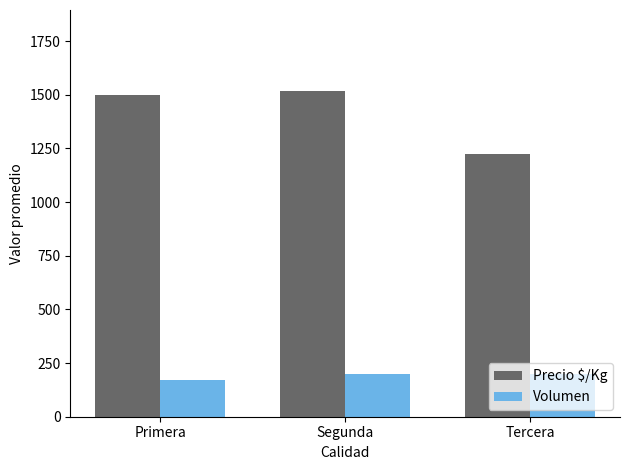

Reading left to right, extract all data points from this chart.

Precio $/Kg: 1500.0	1516.0	1225.0
Volumen: 173.3	200.0	200.0